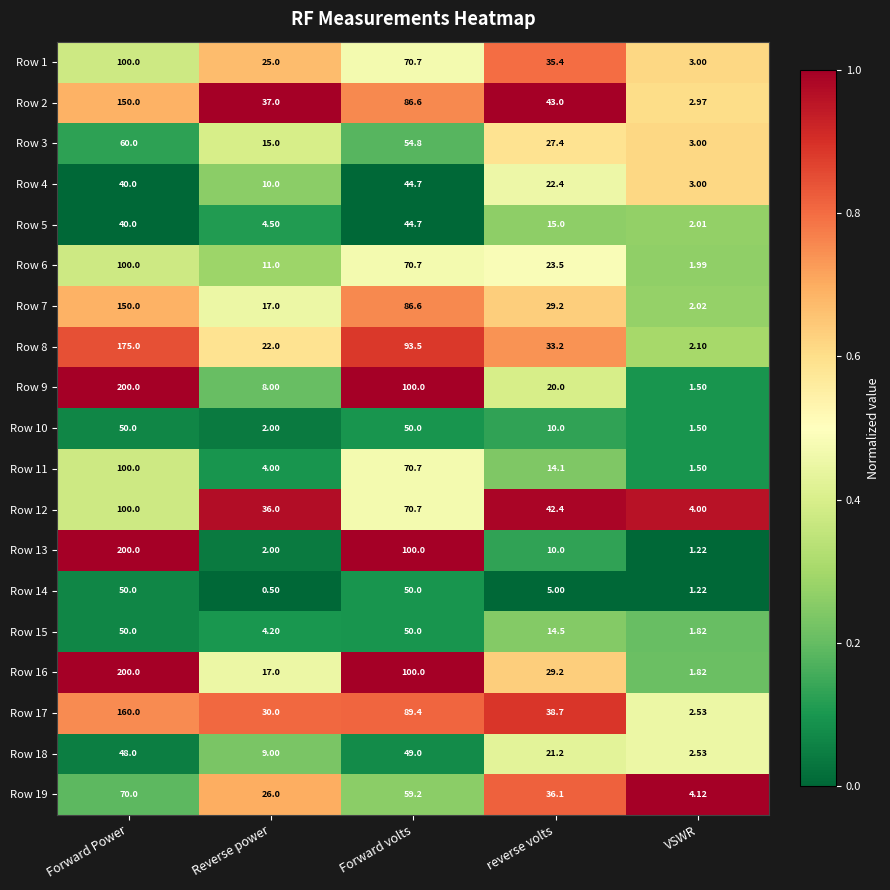

Is the value of Row 16 at reverse volts greater than the value of Row 17 at Reverse power?

No